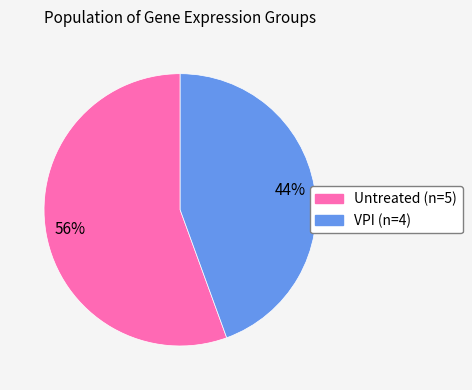

Which has a higher value, VPI (n=4) or Untreated (n=5)?

Untreated (n=5)